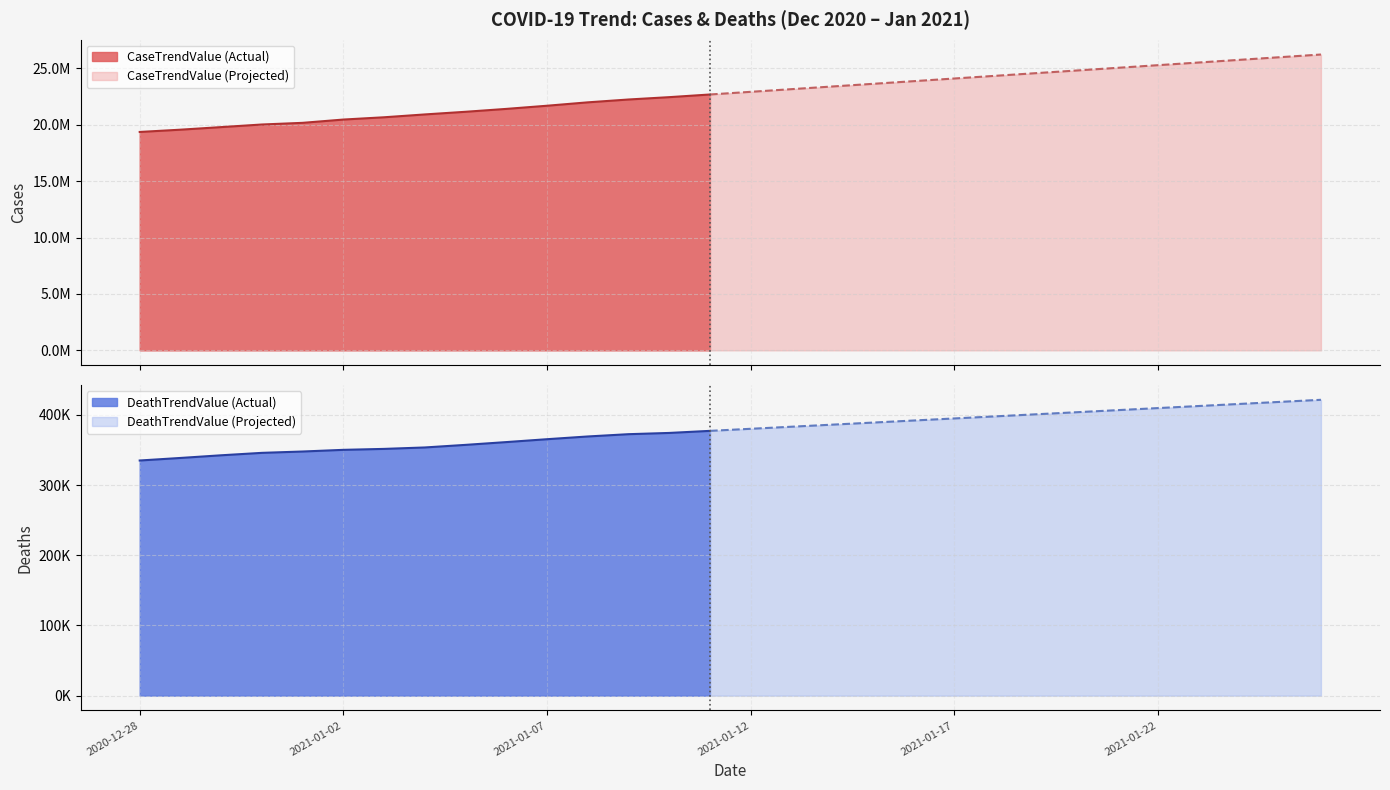

Rank the categories by CaseTrendValue value from lowest to highest.

2020-12-28, 2020-12-29, 2020-12-30, 2020-12-31, 2021-01-01, 2021-01-02, 2021-01-03, 2021-01-04, 2021-01-05, 2021-01-06, 2021-01-07, 2021-01-08, 2021-01-09, 2021-01-10, 2021-01-11, 2021-01-12, 2021-01-13, 2021-01-14, 2021-01-15, 2021-01-16, 2021-01-17, 2021-01-18, 2021-01-19, 2021-01-20, 2021-01-21, 2021-01-22, 2021-01-23, 2021-01-24, 2021-01-25, 2021-01-26